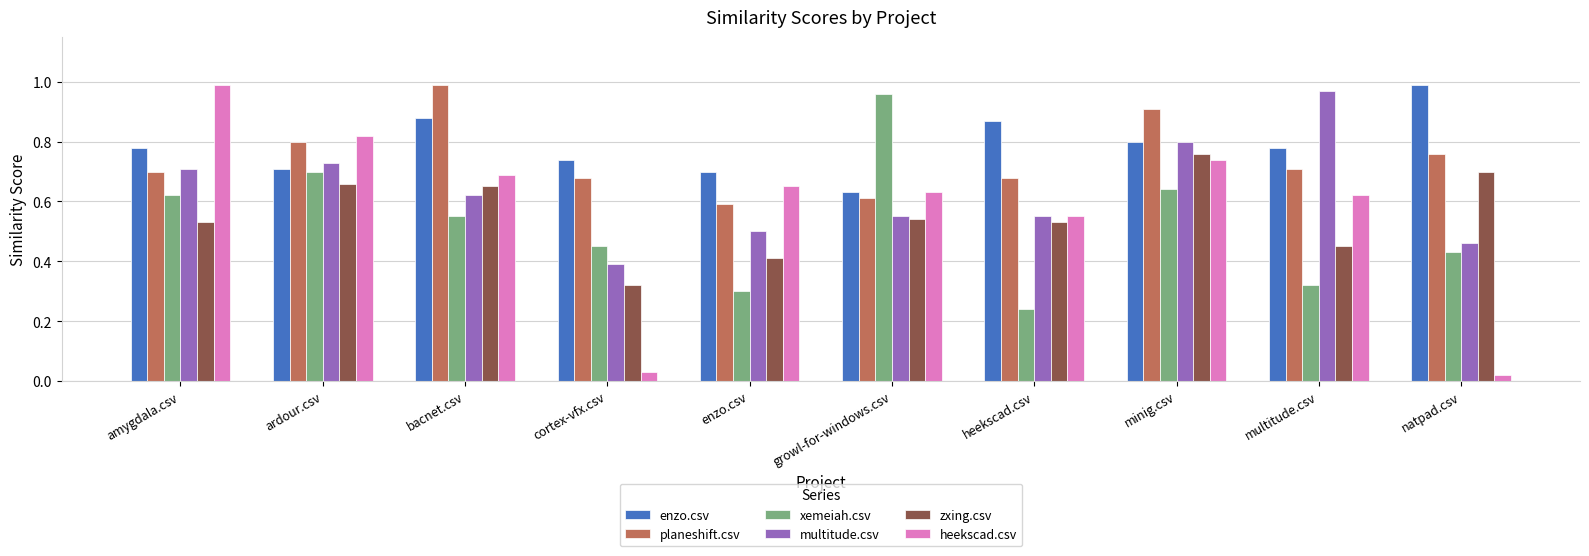

What is the sum of all planeshift.csv values?

7.4